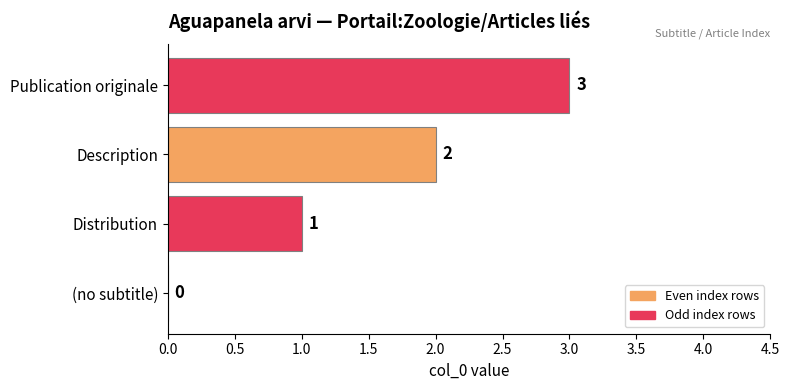

What is the sum of all values?

6